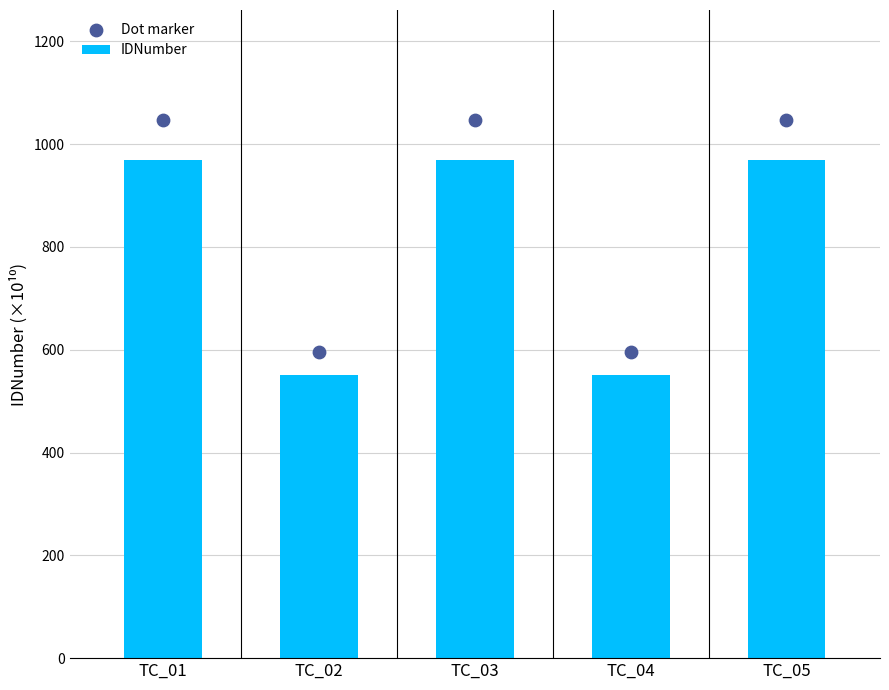

At how many categories does at least one series exceed 601?

3